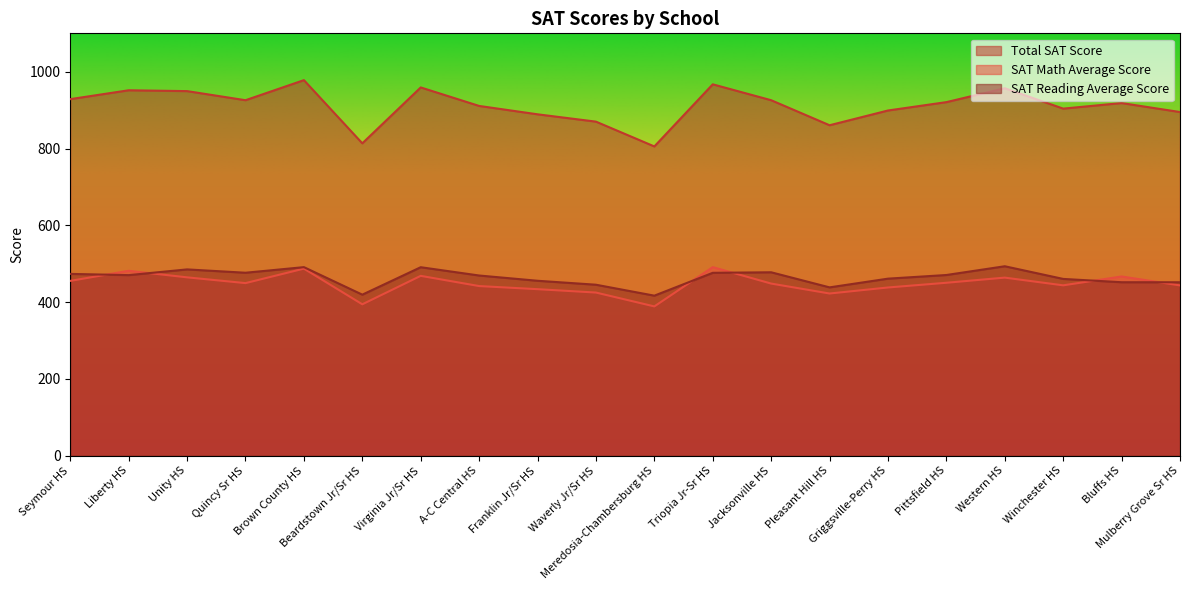

What is the sum of all Total SAT Score values?

18229.4